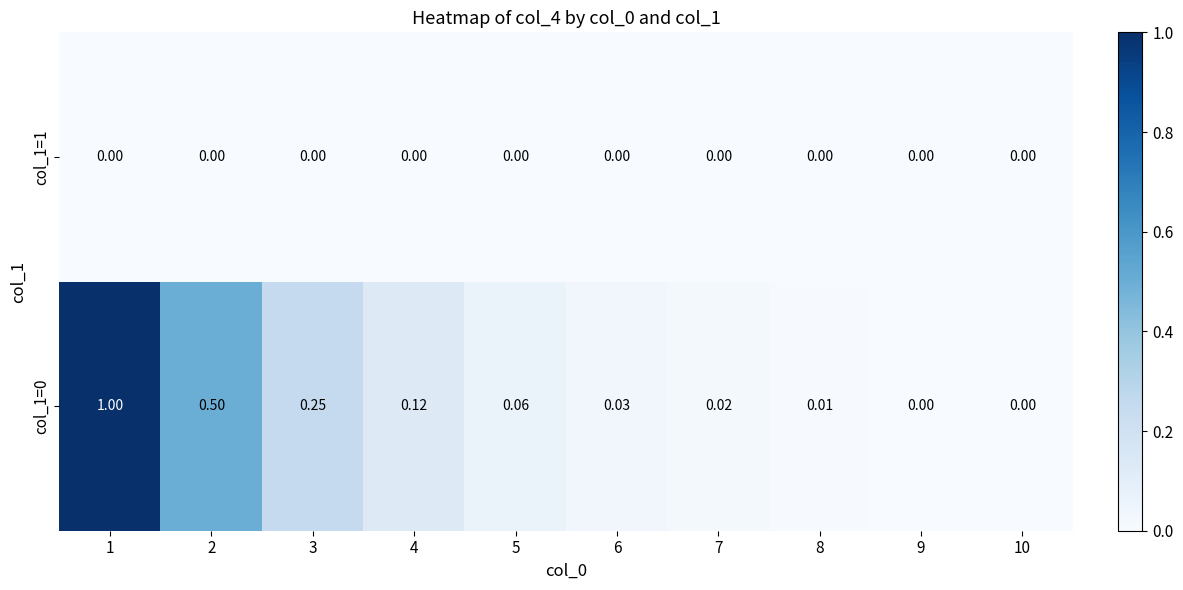

Which category has the highest value across all series?

1